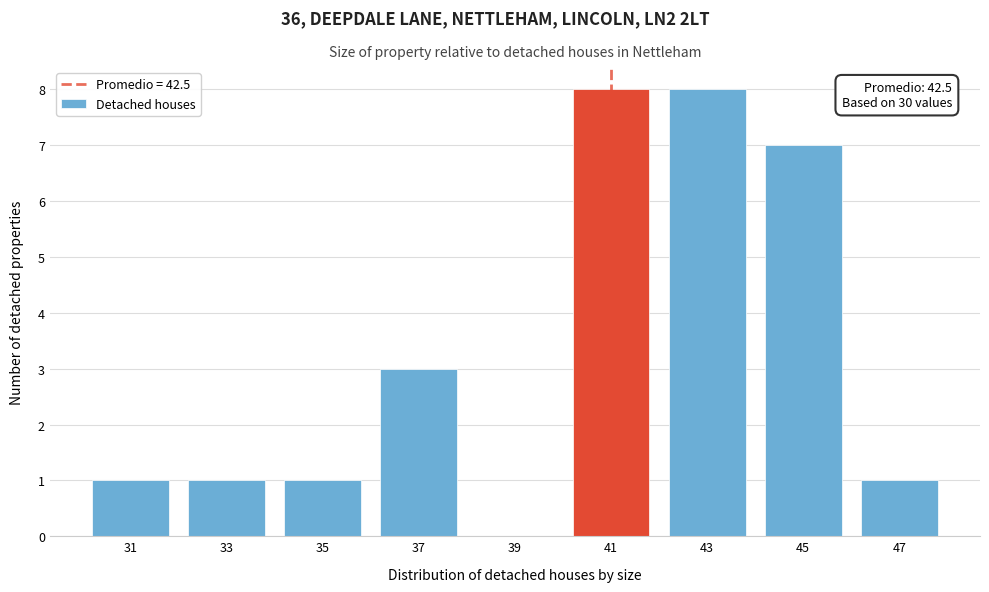

Reading left to right, what are all the values shown in this chart?

31=1	33=1	35=1	37=3	39=0	41=8	43=8	45=7	47=1